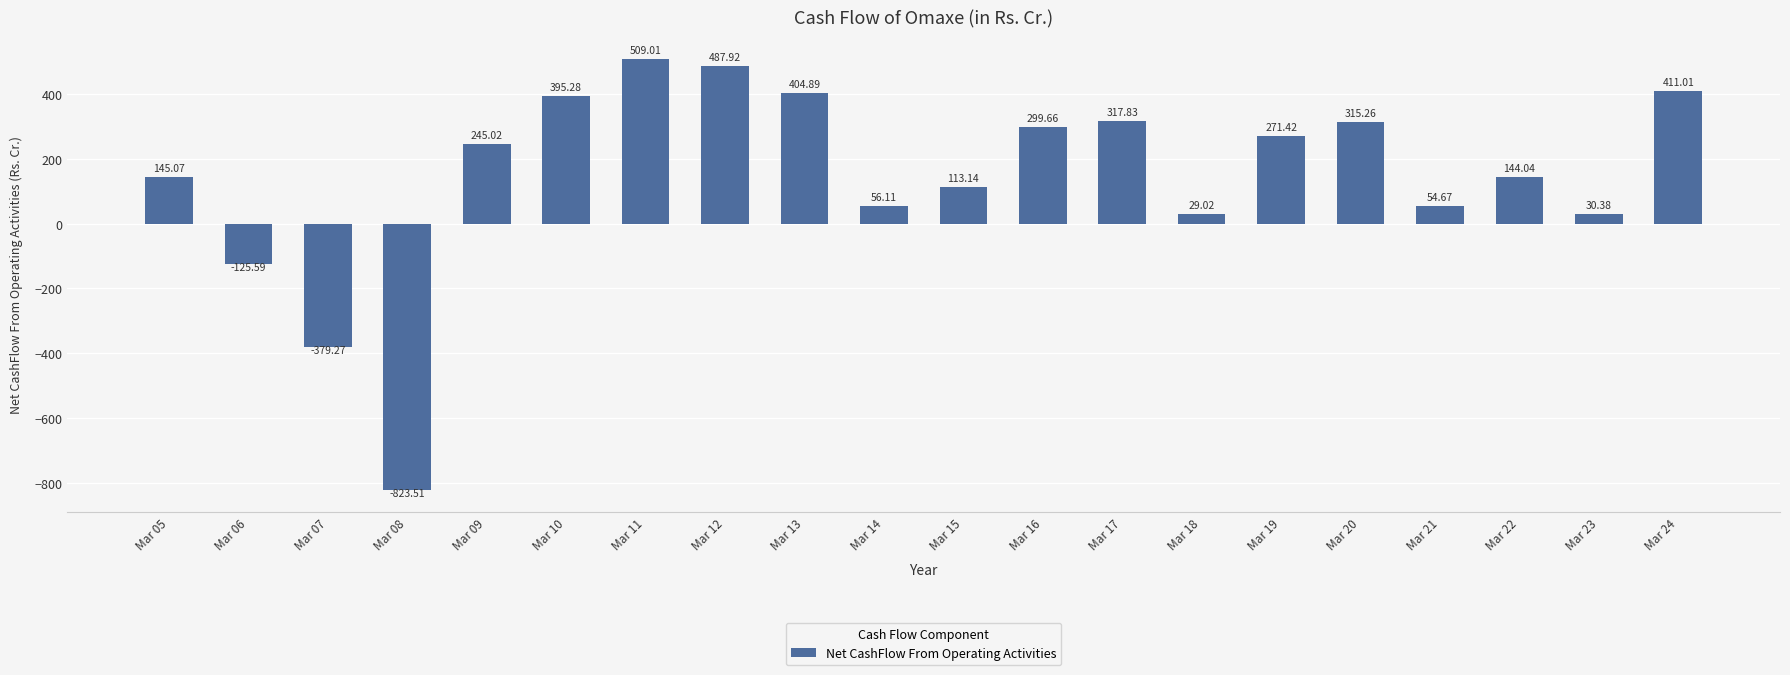

Count the number of values greater than 245.

10